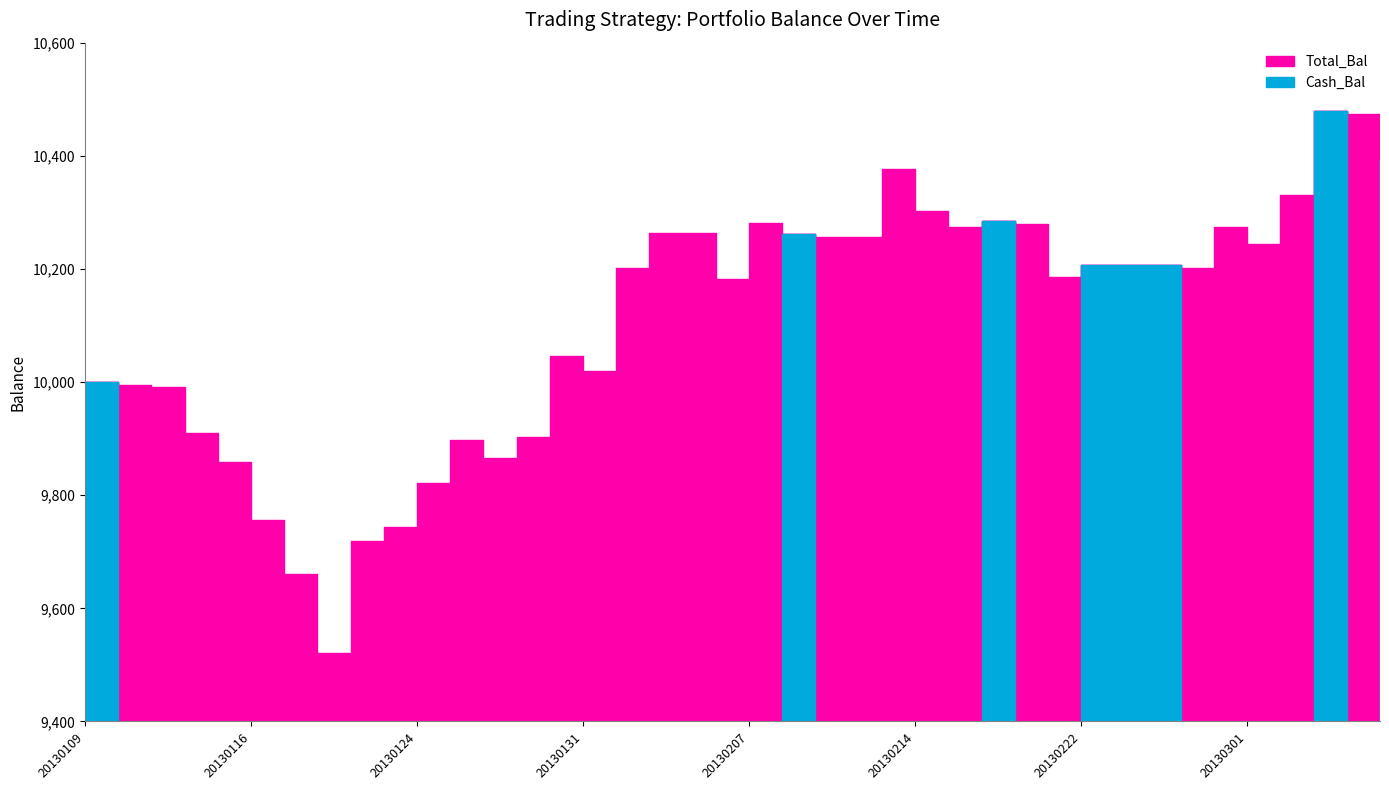

At how many categories does at least one series exceed 2955?

40